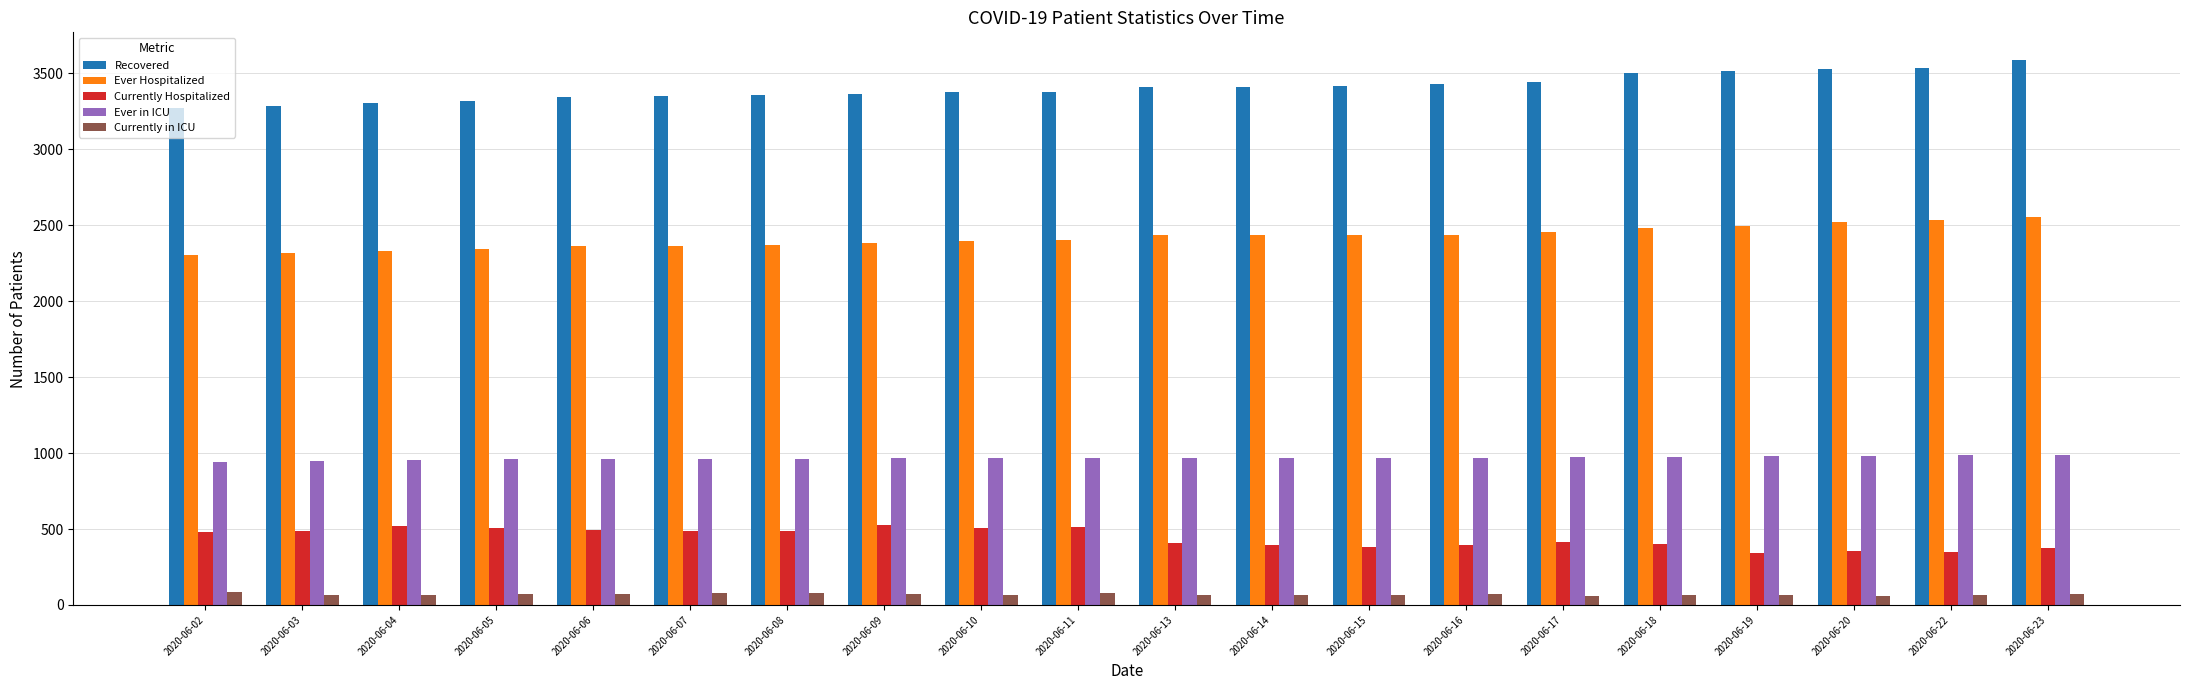

What is the total value across all series at 2020-06-07?

7234